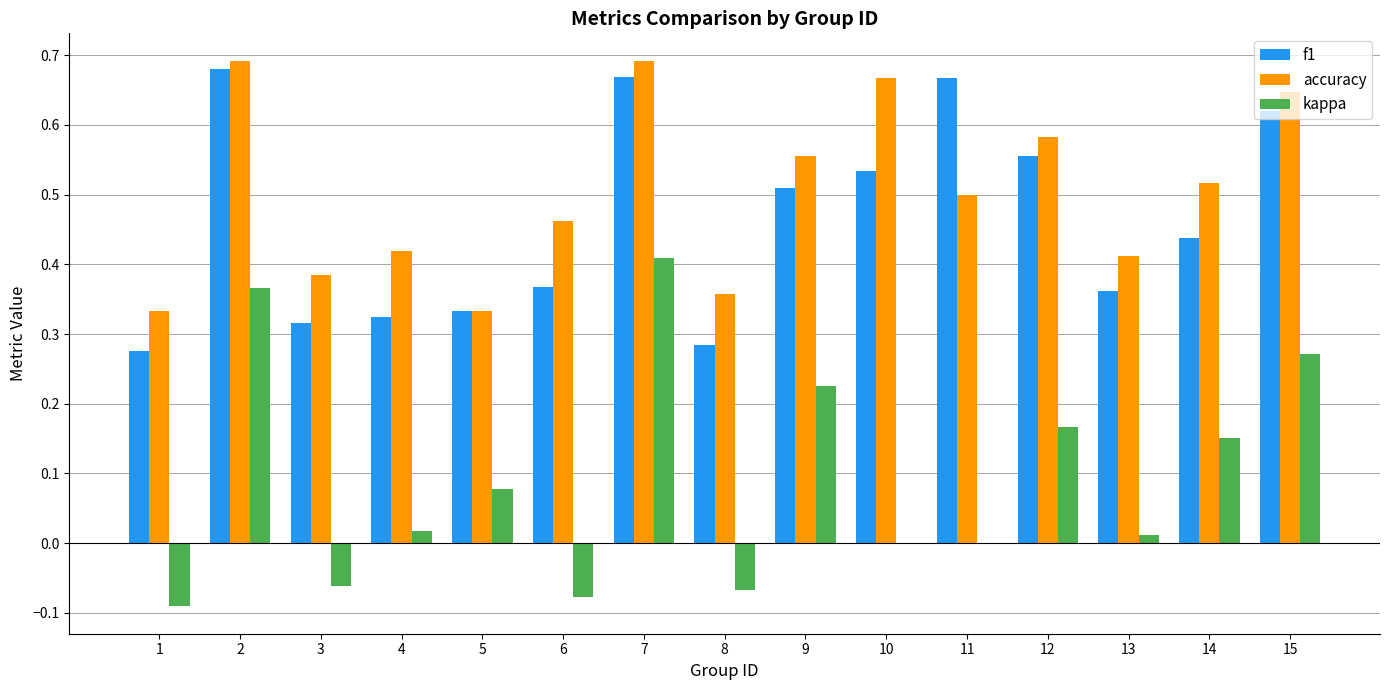

What are all the series names shown in the legend?

f1, accuracy, kappa